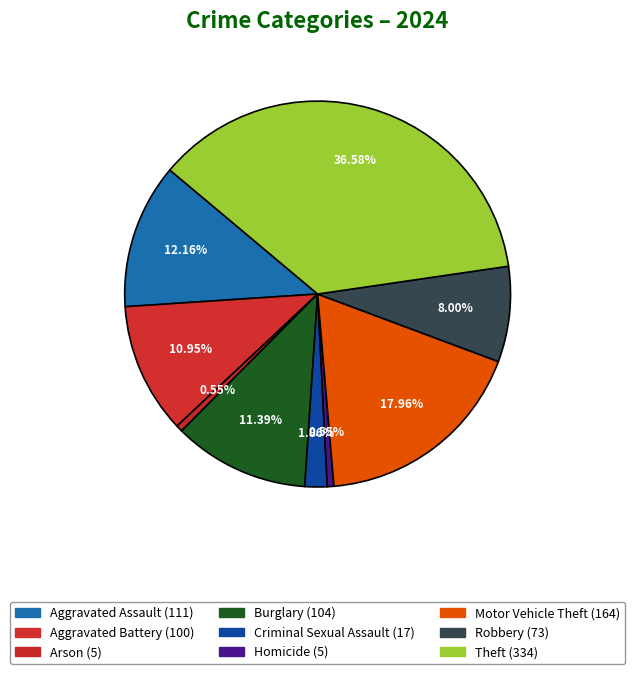

What is the change in value from Aggravated Battery to Motor Vehicle Theft?

+64